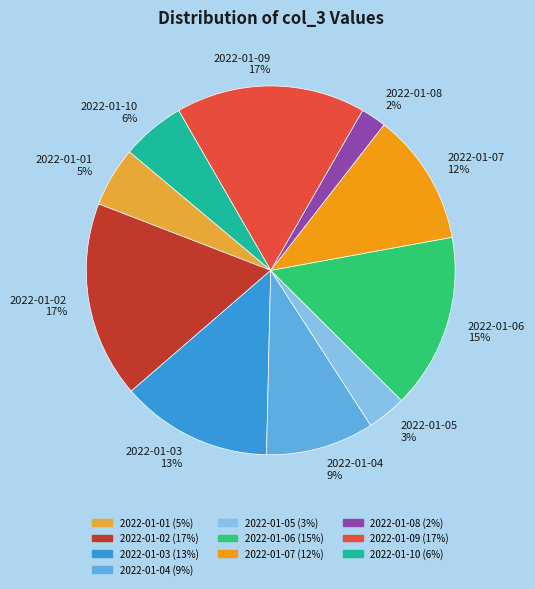

Does 2022-01-05 account for over 50% of the chart?

No